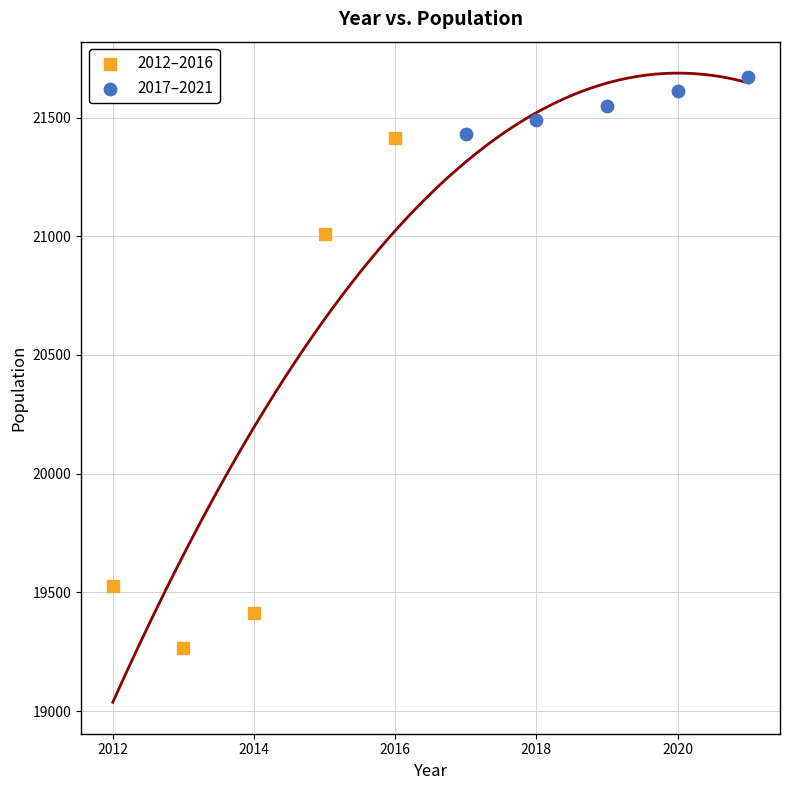

Which series reaches the maximum Y coordinate?

2017–2021